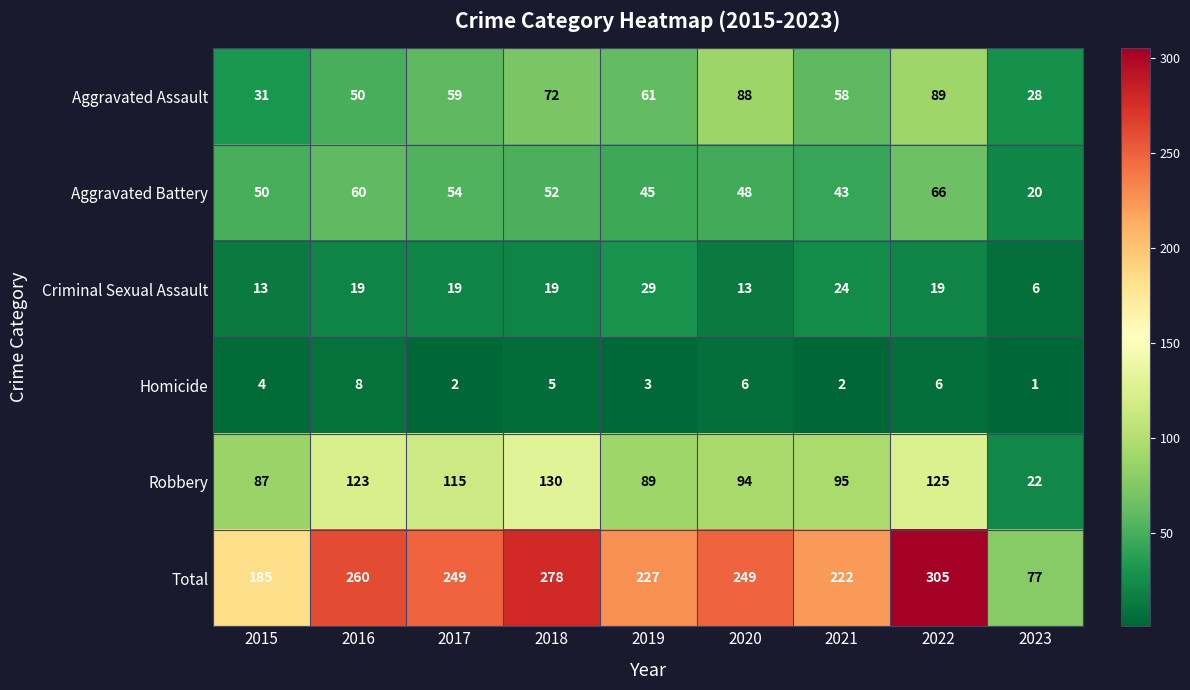

Is it true that Aggravated Assault equals 30 at 2016?

False